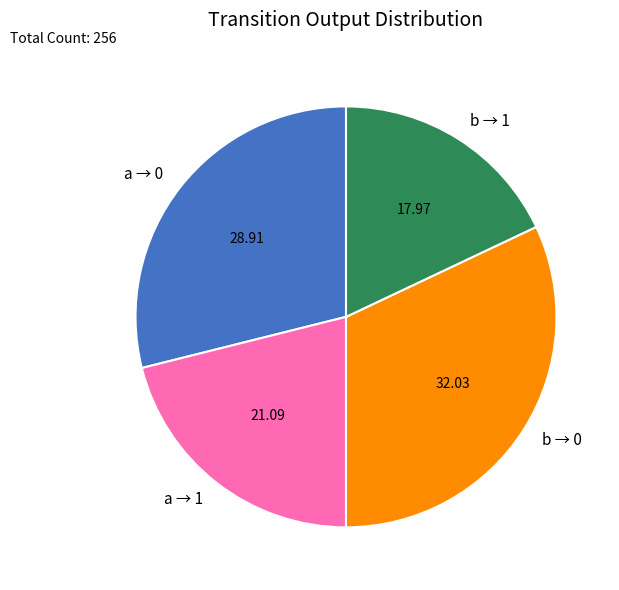

Which slice is the smallest?

b → 1